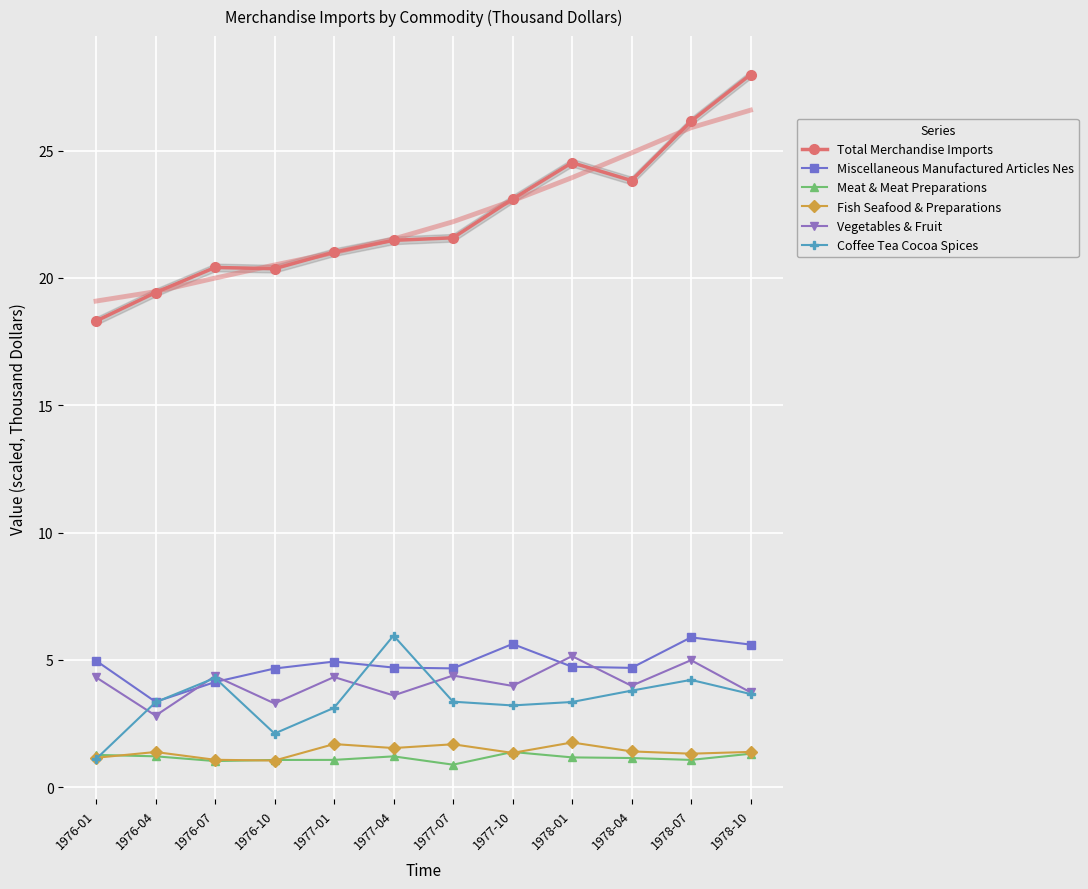

Is the value of Fish Seafood & Preparations at 1977-10 greater than the value of Total Merchandise Imports at 1977-01?

No